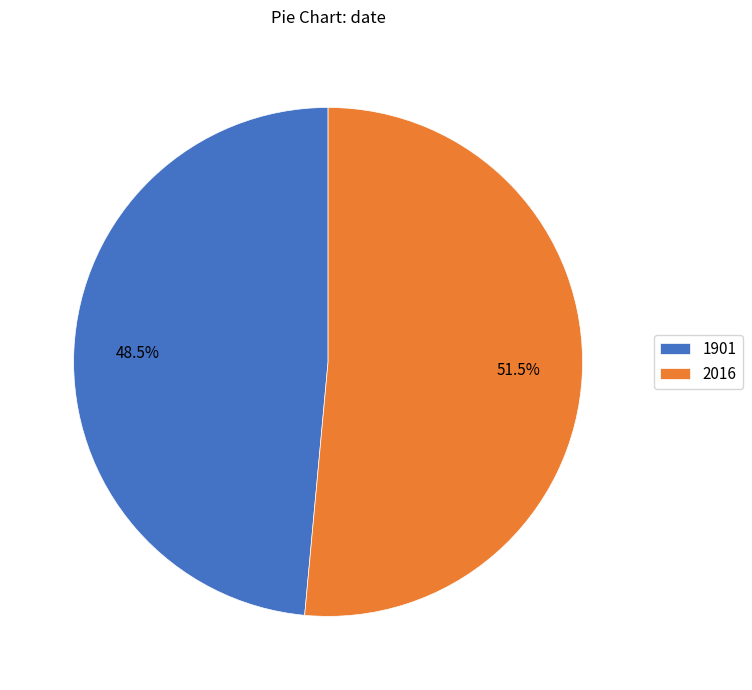

To the nearest percent, what is the average slice percentage?

50%